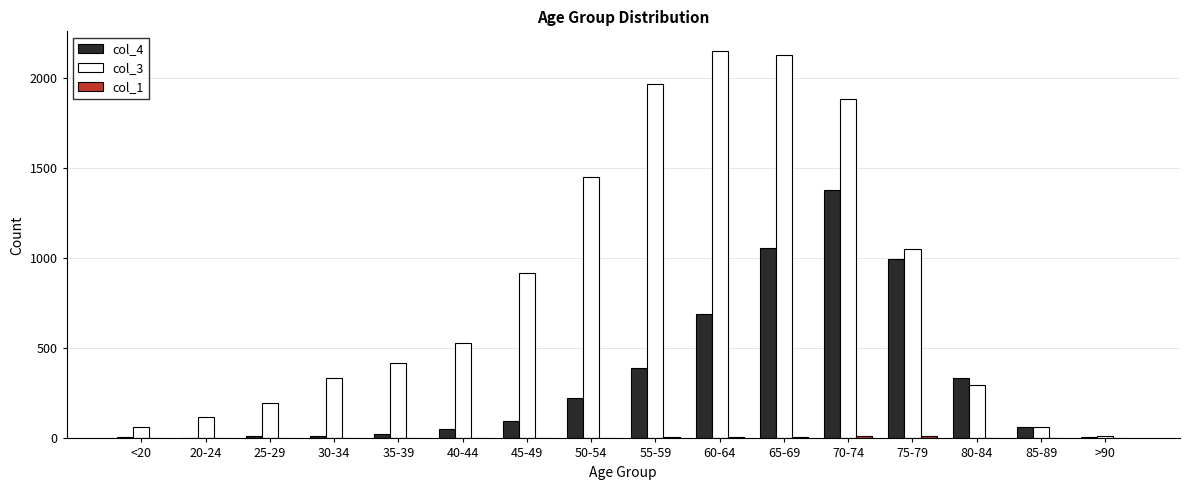

True or false: col_4 has a value of 53 at 40-44.

True